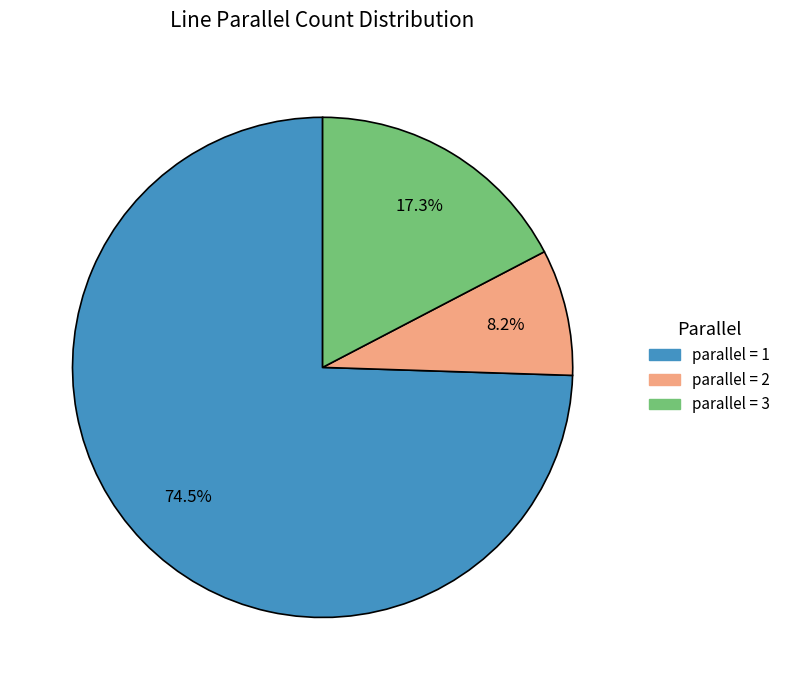

To the nearest percent, what is the difference between the largest and smallest slice percentages?

66%